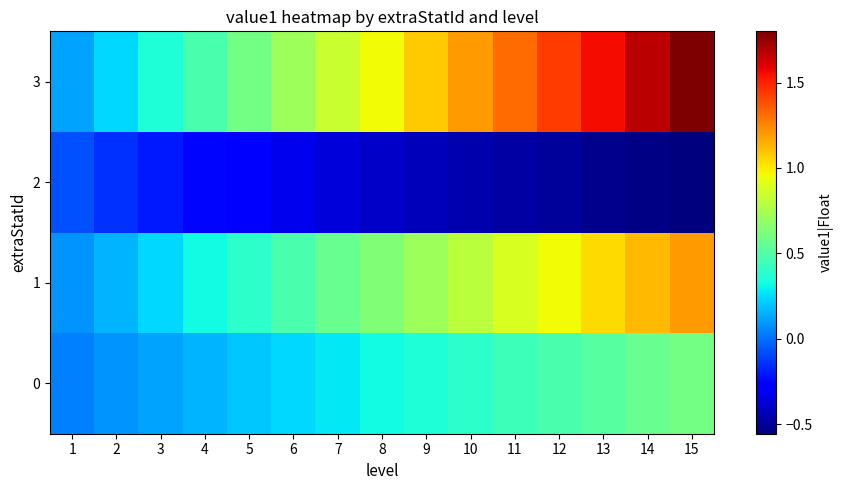

Reading left to right, extract all data points from this chart.

0: 1=0.0	2=0.1	3=0.1	4=0.2	5=0.2	6=0.2	7=0.3	8=0.3	9=0.4	10=0.4	11=0.4	12=0.5	13=0.5	14=0.6	15=0.6
1: 1=0.1	2=0.2	3=0.2	4=0.3	5=0.4	6=0.5	7=0.6	8=0.6	9=0.7	10=0.8	11=0.9	12=1.0	13=1.0	14=1.1	15=1.2
2: 1=-0.1	2=-0.1	3=-0.2	4=-0.2	5=-0.3	6=-0.3	7=-0.4	8=-0.4	9=-0.4	10=-0.5	11=-0.5	12=-0.5	13=-0.5	14=-0.5	15=-0.6
3: 1=0.1	2=0.2	3=0.4	4=0.5	5=0.6	6=0.7	7=0.8	8=1.0	9=1.1	10=1.2	11=1.3	12=1.4	13=1.6	14=1.7	15=1.8